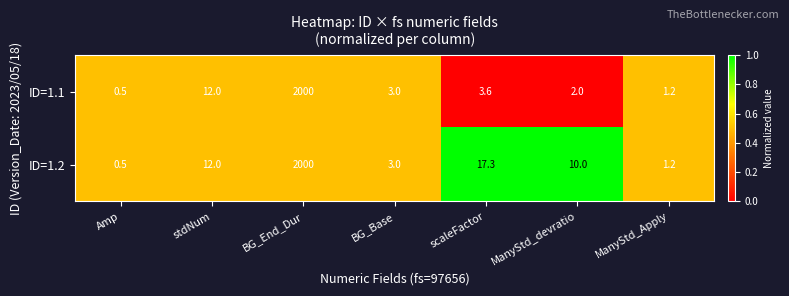

What is the sum of all ID=1.2 values?

2044.0